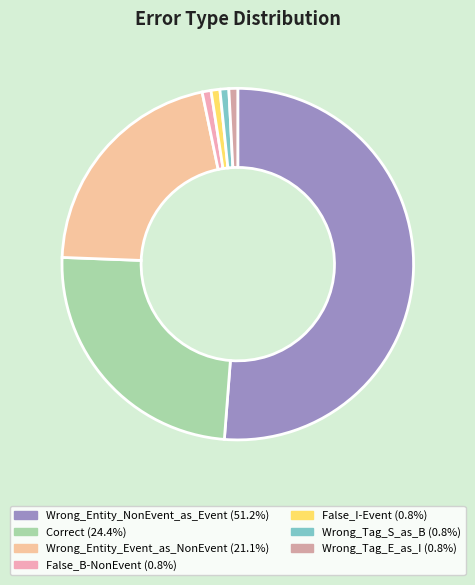

How many slices are in this pie chart?

7